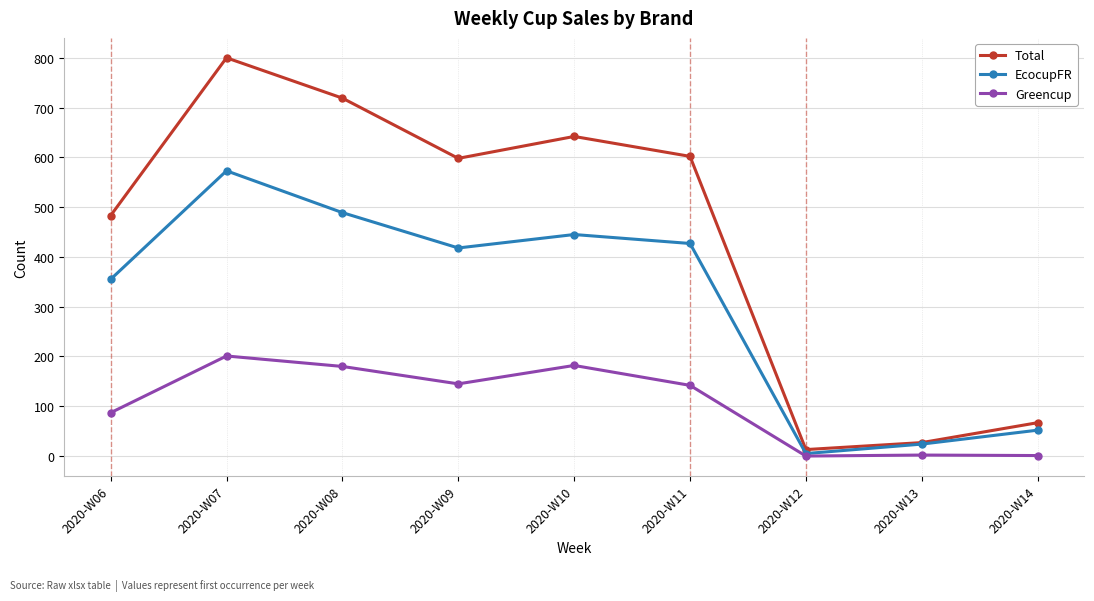

How many categories are shown in the chart?

9